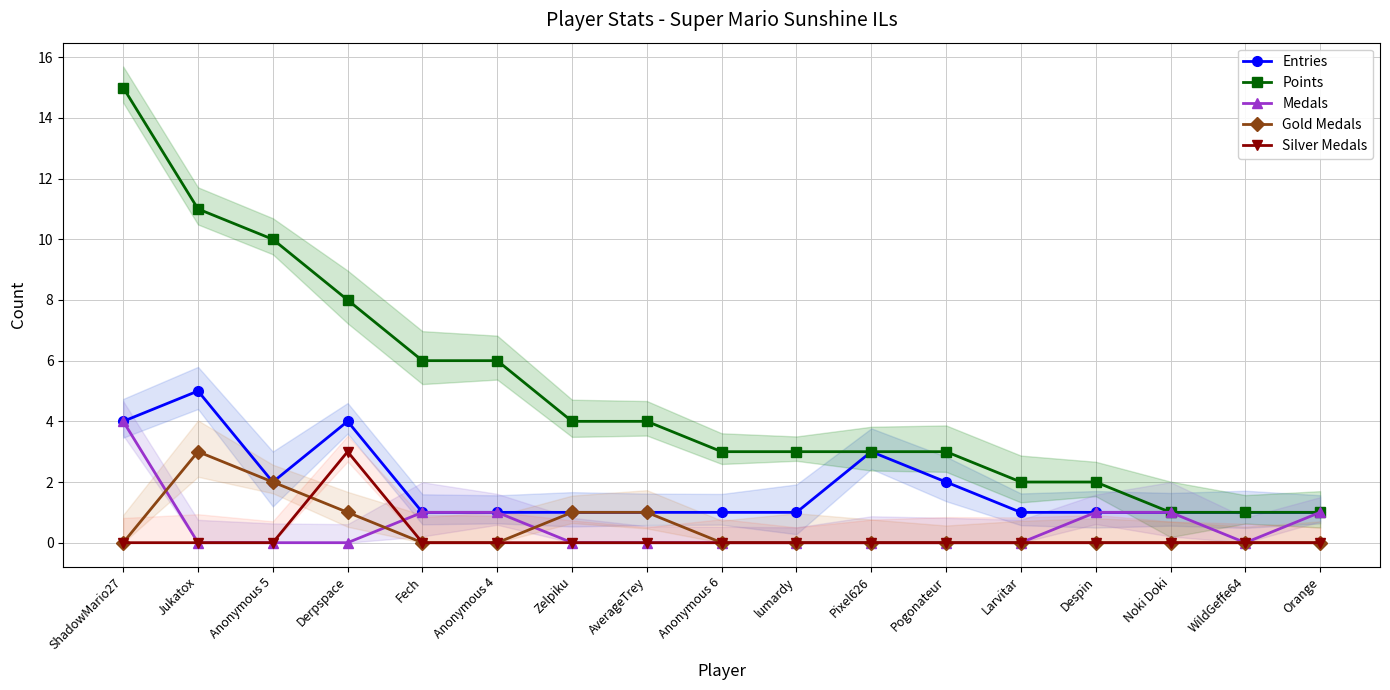

What value does the Points series have at Derpspace?

8